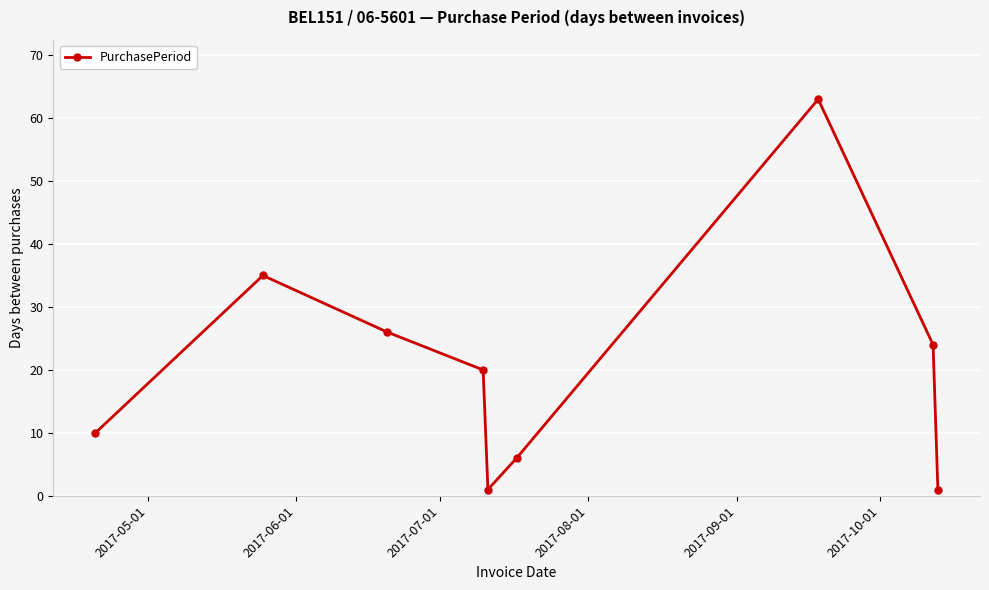

How many points are higher than both their immediate neighbors (excluding endpoints)?

2